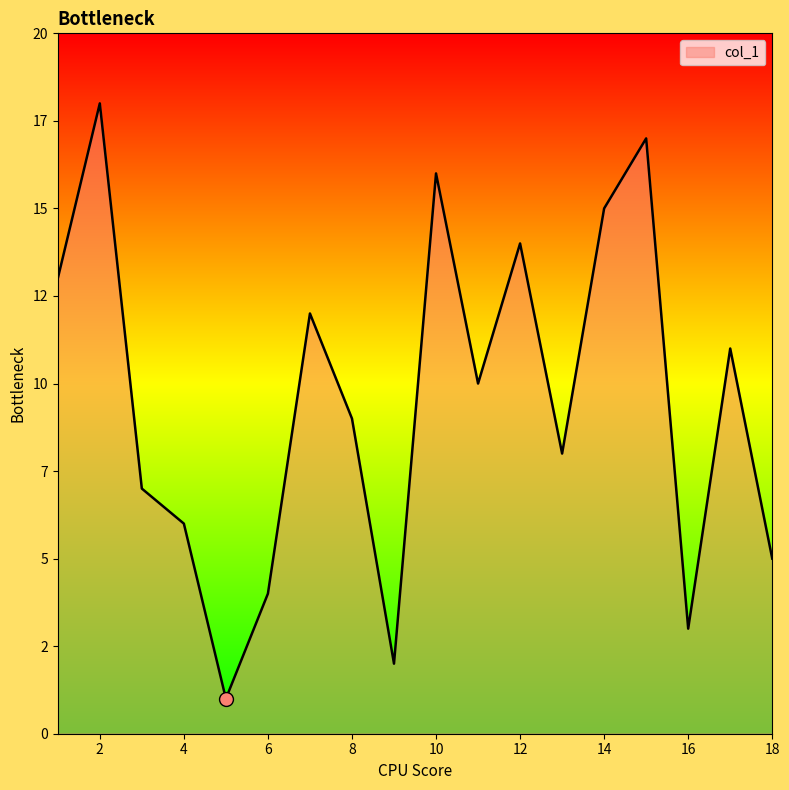

What is the smallest value displayed?

1